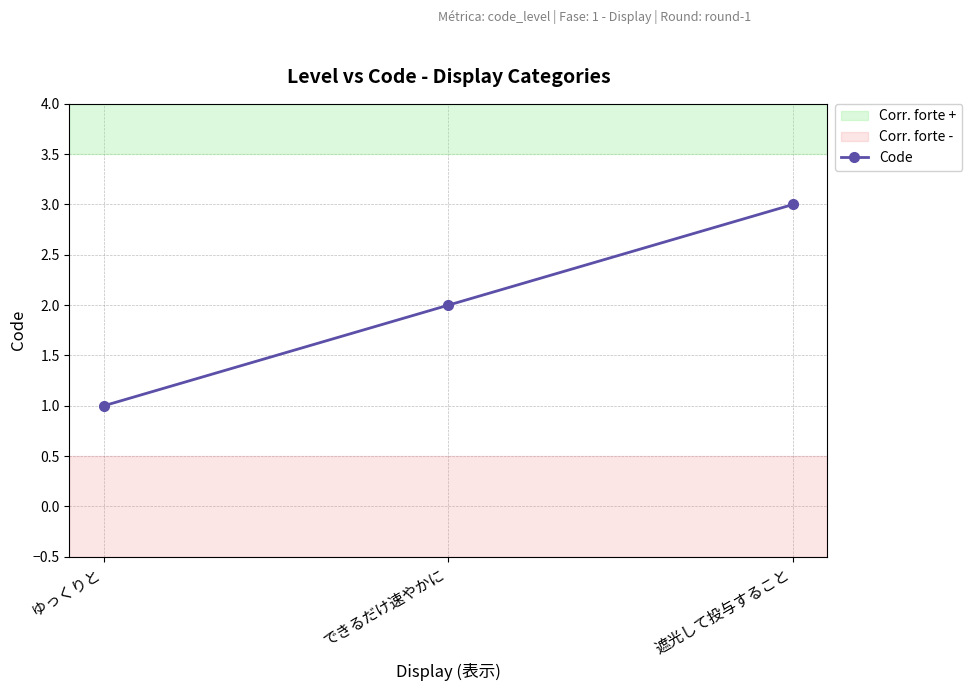

True or false: the data shows 1 at 遮光して投与すること.

False